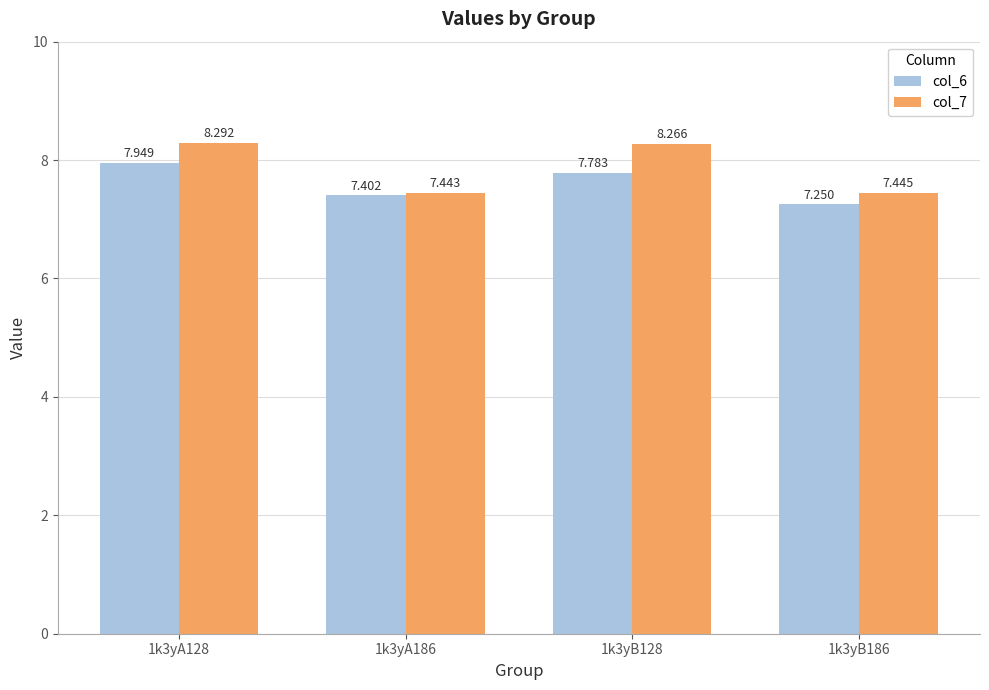

Is the value of col_6 at 1k3yA186 greater than the value of col_7 at 1k3yB128?

No